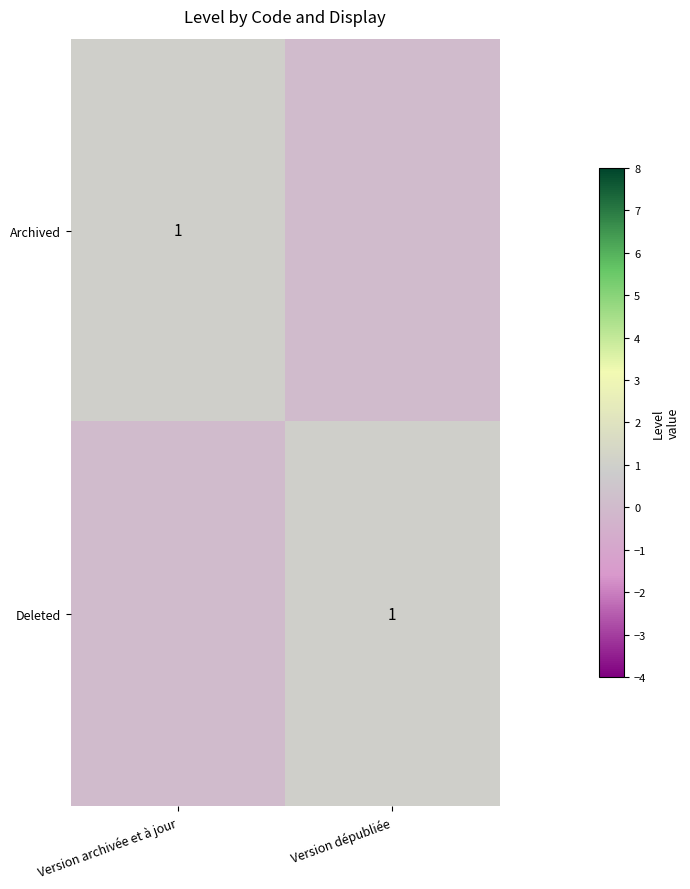

What is the spread (max minus min) of values at Version dépubliée?

1